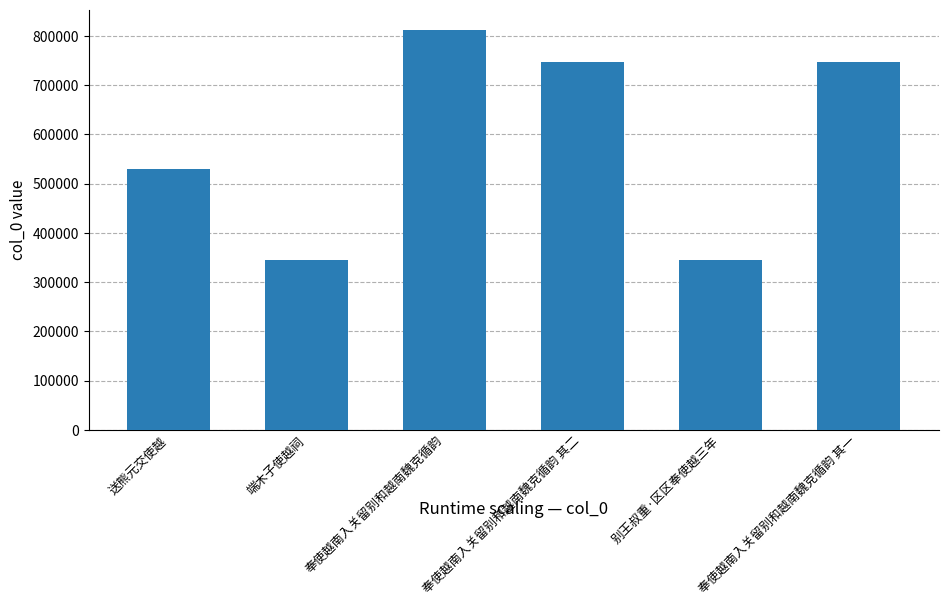

What position from the right is 送熊元交使越?

6